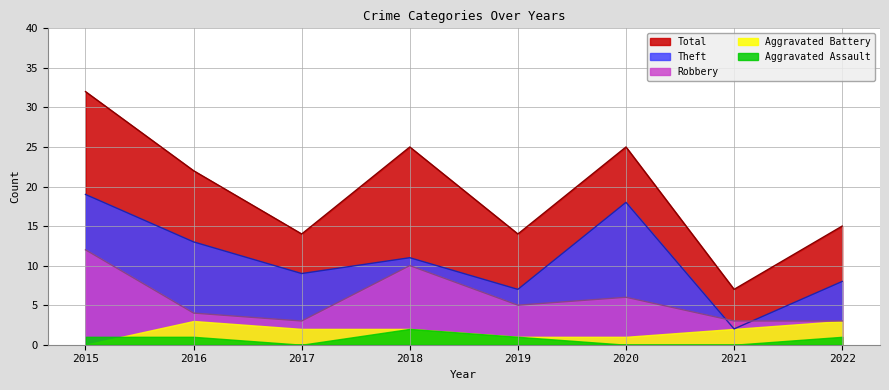

At how many categories does at least one series exceed 26?

1